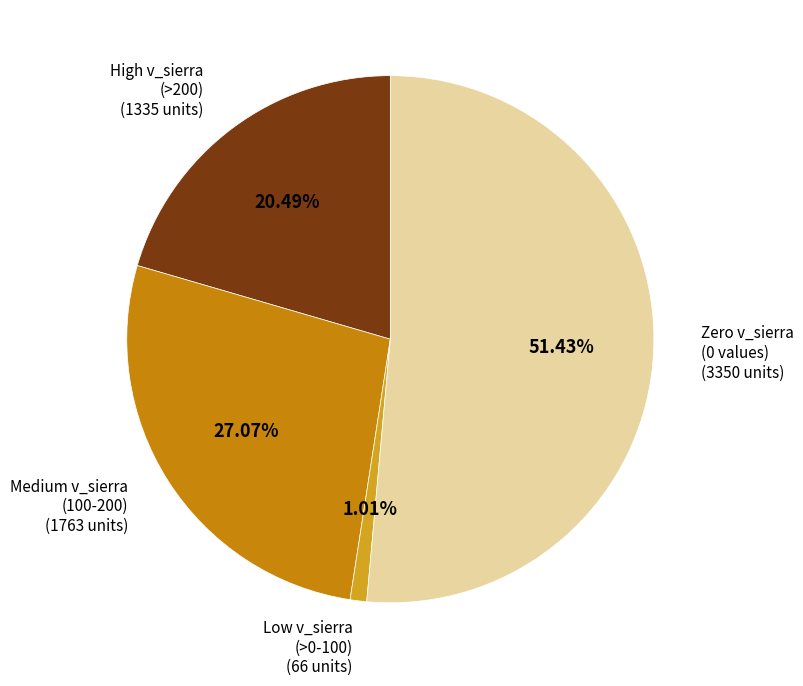

To the nearest percent, what is the average slice percentage?

25%